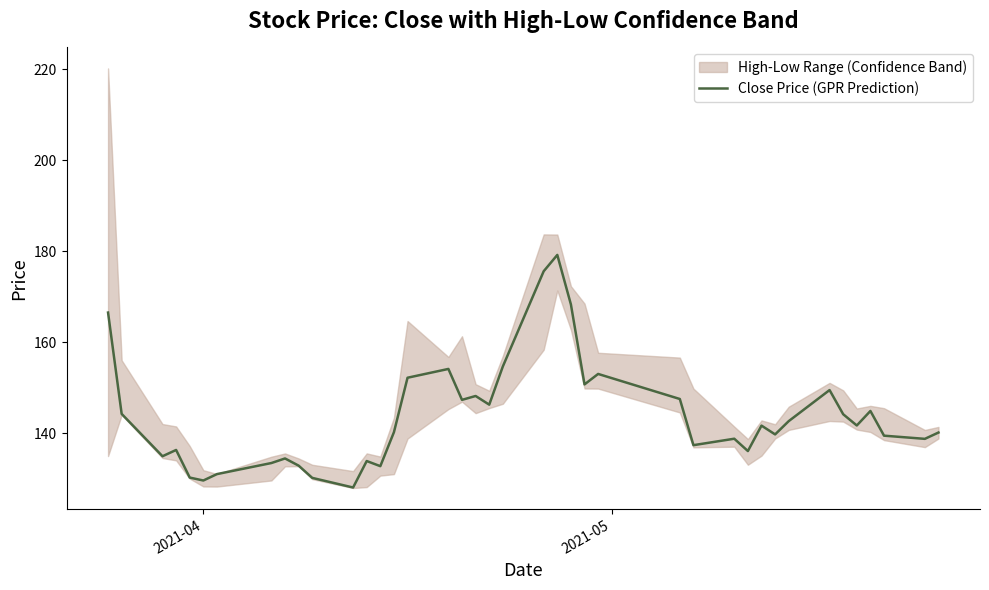

Reading left to right, what are all the values shown in this chart?

166.5	144.3	135.0	136.3	130.3	129.6	131.0	133.5	134.5	132.9	130.2	128.1	133.9	132.8	140.3	152.2	154.2	147.4	148.2	146.3	154.7	175.6	179.2	168.3	150.8	153.1	147.5	137.4	138.8	136.1	141.7	139.8	142.7	149.5	144.2	141.7	144.9	139.5	138.8	140.2